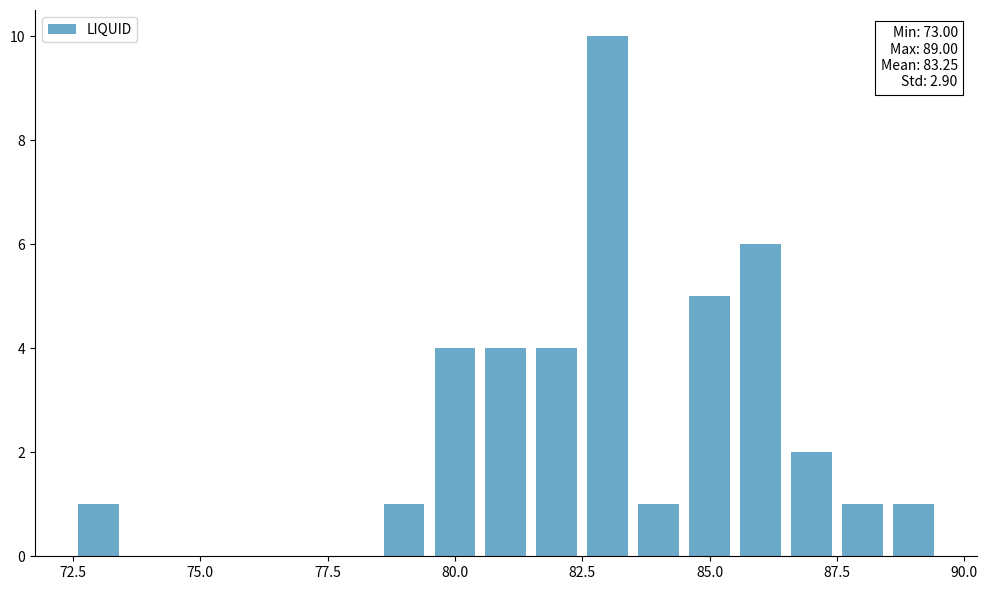

What is the maximum value shown in the chart?

10